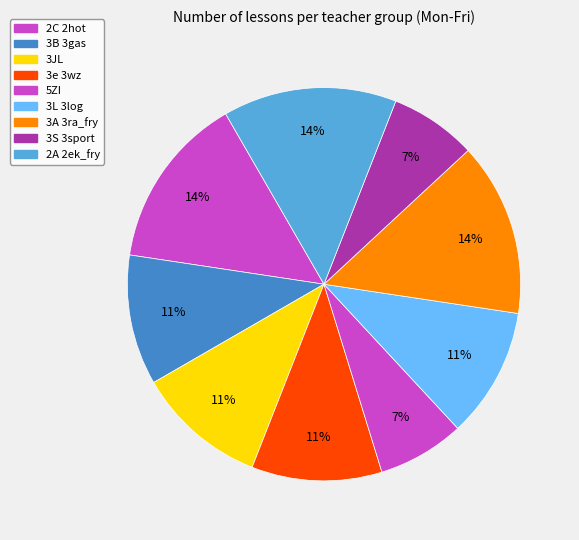

Which has a higher value, 3JL or 3e 3wz?

3JL